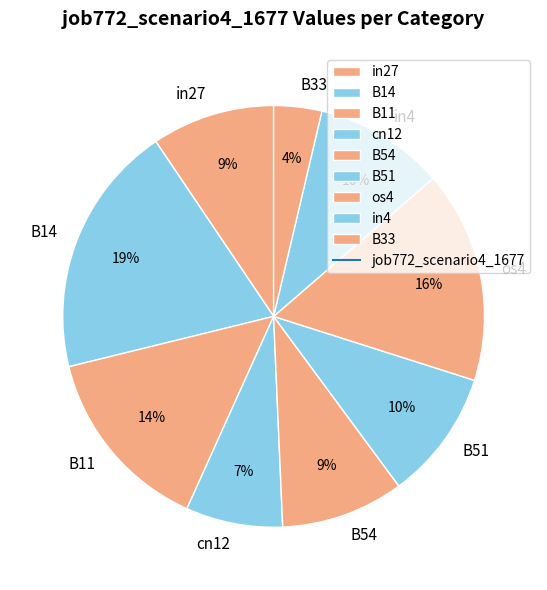

To the nearest percent, what portion does in4 represent?

10%